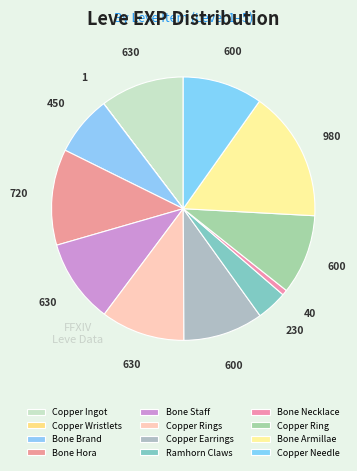

Which has a higher value, Ramhorn Claws or Copper Ring?

Copper Ring